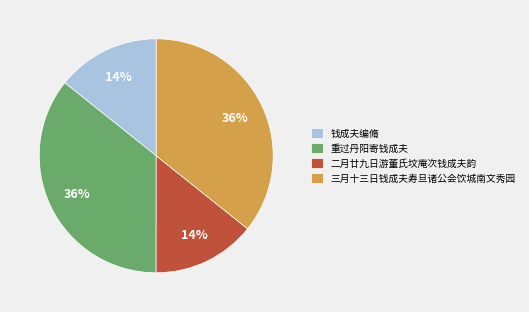

Does 钱成夫编脩 represent more than half of the total?

No